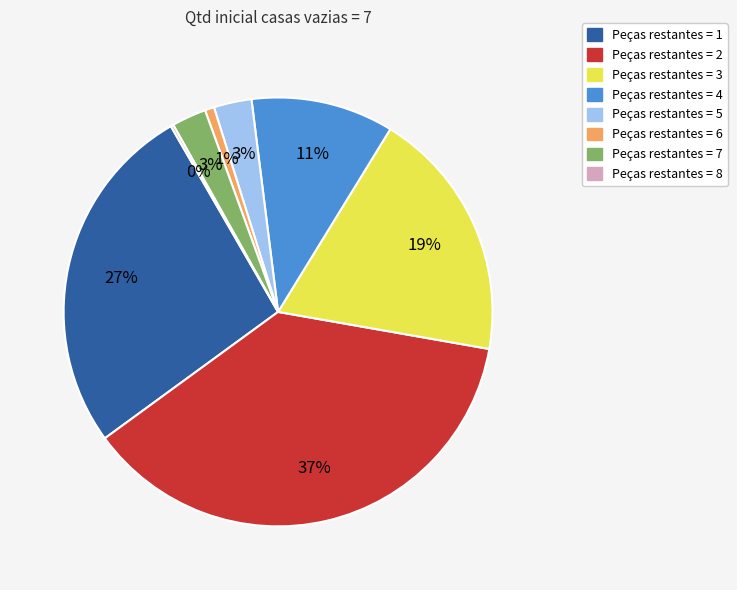

Do Peças restantes = 6 and Peças restantes = 2 together represent more than half of the pie?

No